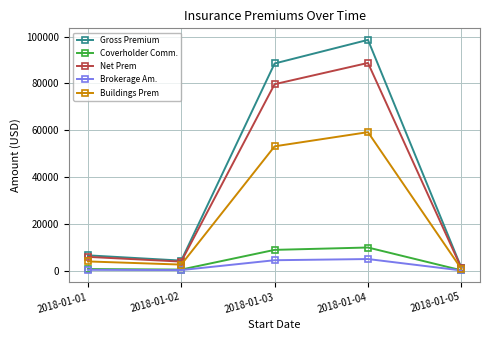

Rank the series by their maximum value, from lowest to highest.

Brokerage Am., Coverholder Comm., Buildings Prem, Net Prem, Gross Premium